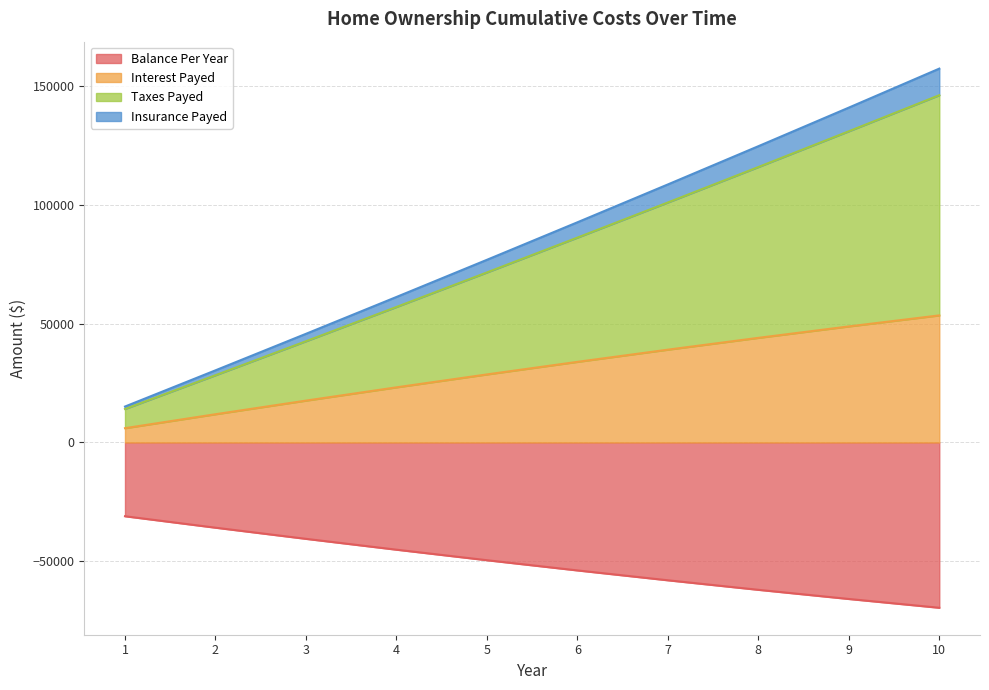

Does the chart display data point markers on the line(s)?

No